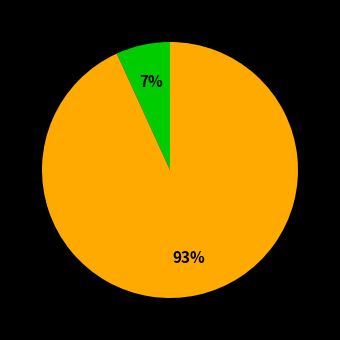

Is there any slice that represents more than half of the pie?

Yes